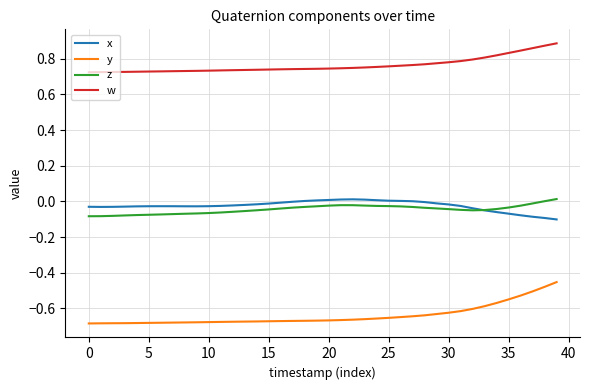

Which series has the largest total across all categories?

w